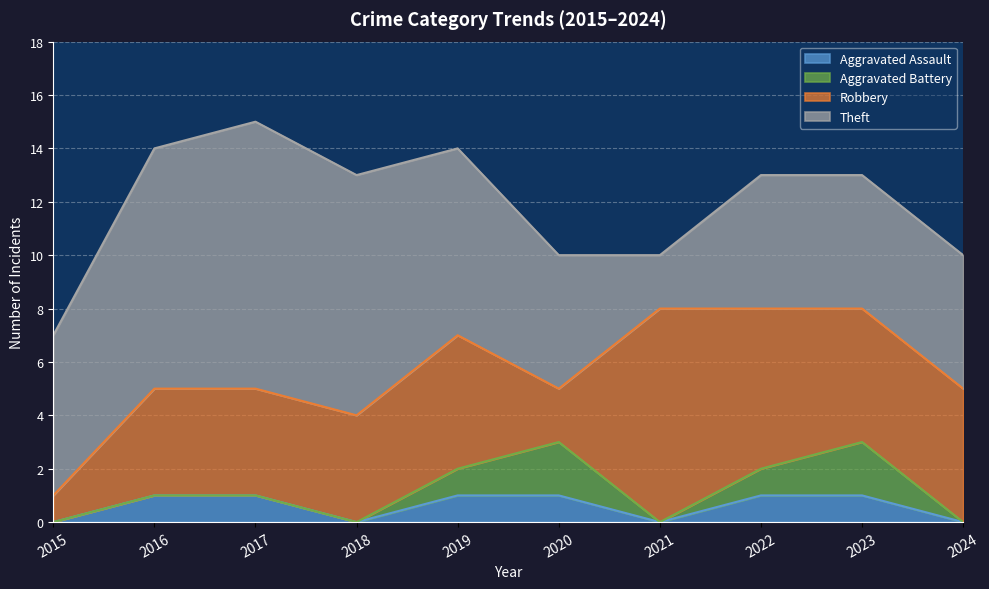

Reading right to left, list all the values displayed in this chart.

Aggravated Assault: 0	1	1	0	1	1	0	1	1	0
Aggravated Battery: 0	2	1	0	2	1	0	0	0	0
Robbery: 5	5	6	8	2	5	4	4	4	1
Theft: 5	5	5	2	5	7	9	10	9	6